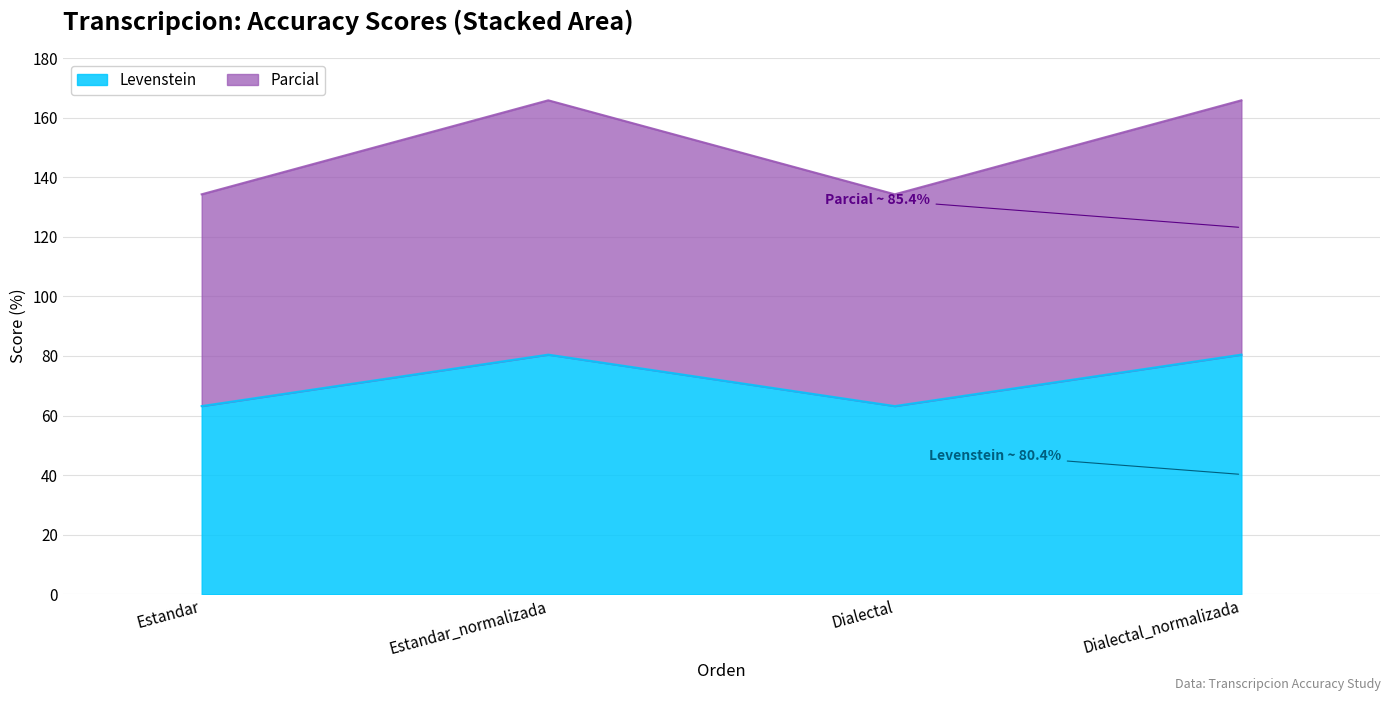

True or false: Parcial has more than 0 points higher than both neighbors.

True